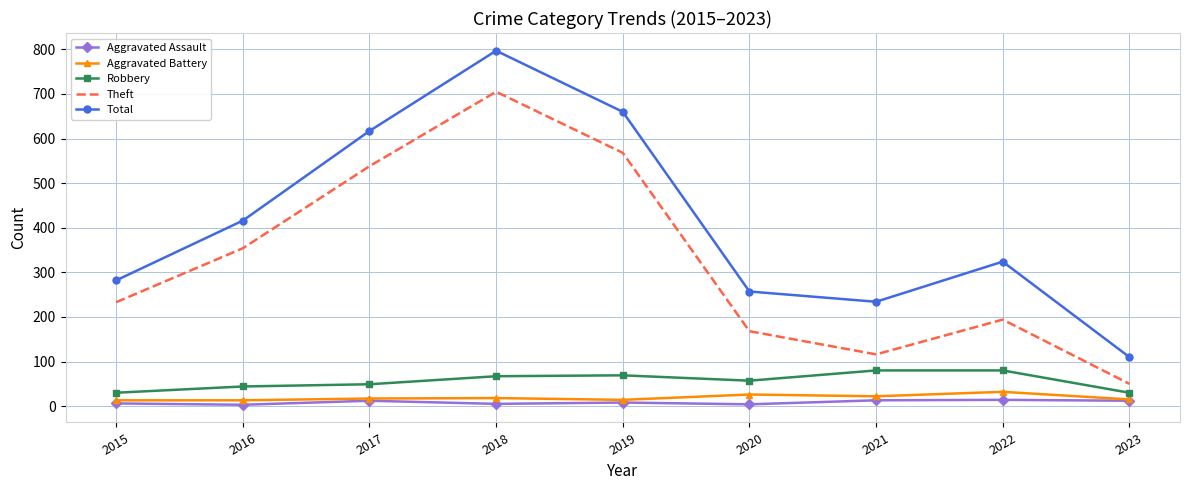

True or false: Total and Aggravated Battery intersect in this chart.

False